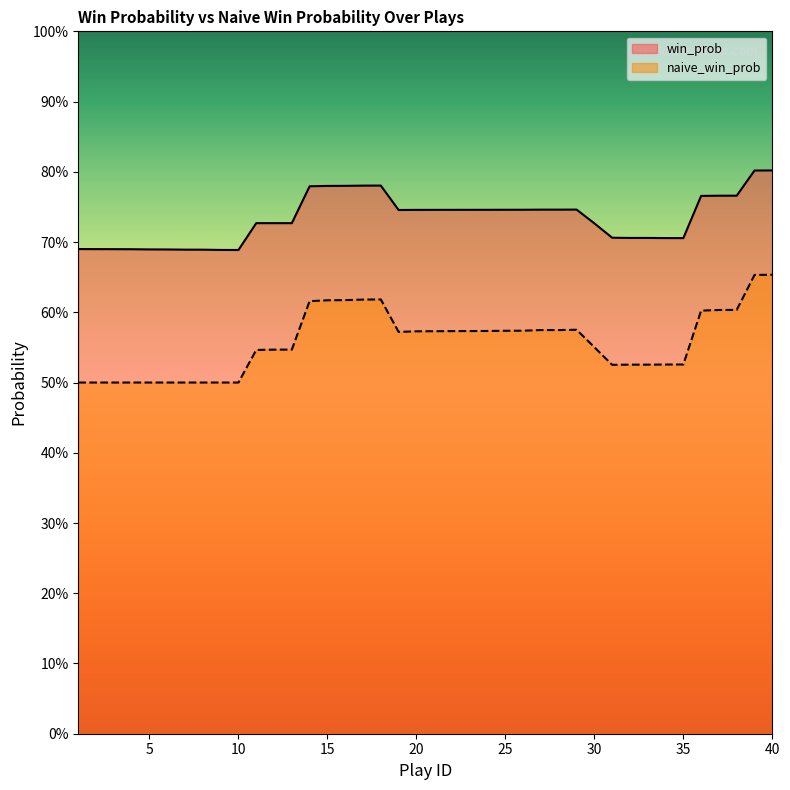

True or false: win_prob and naive_win_prob intersect in this chart.

False